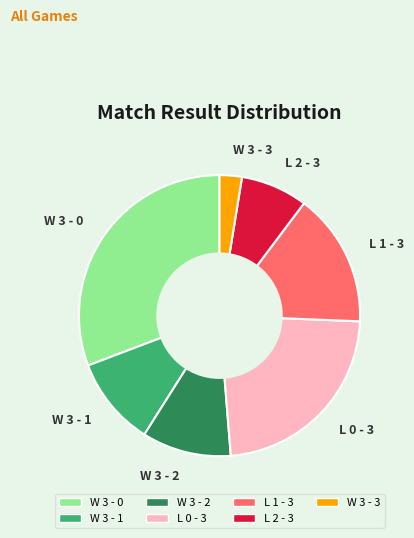

Which category has the biggest portion of the pie?

W 3 - 0